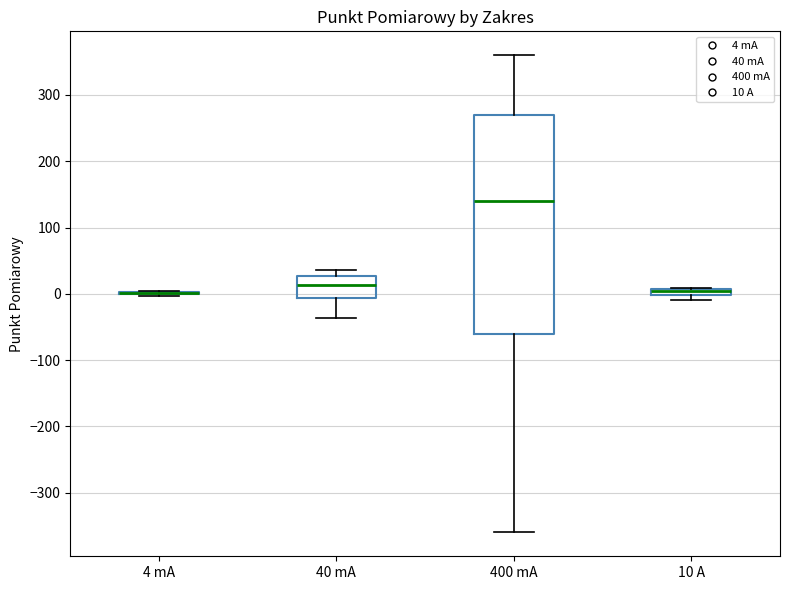

Which box is the tallest, from its lower edge to its upper edge?

400 mA